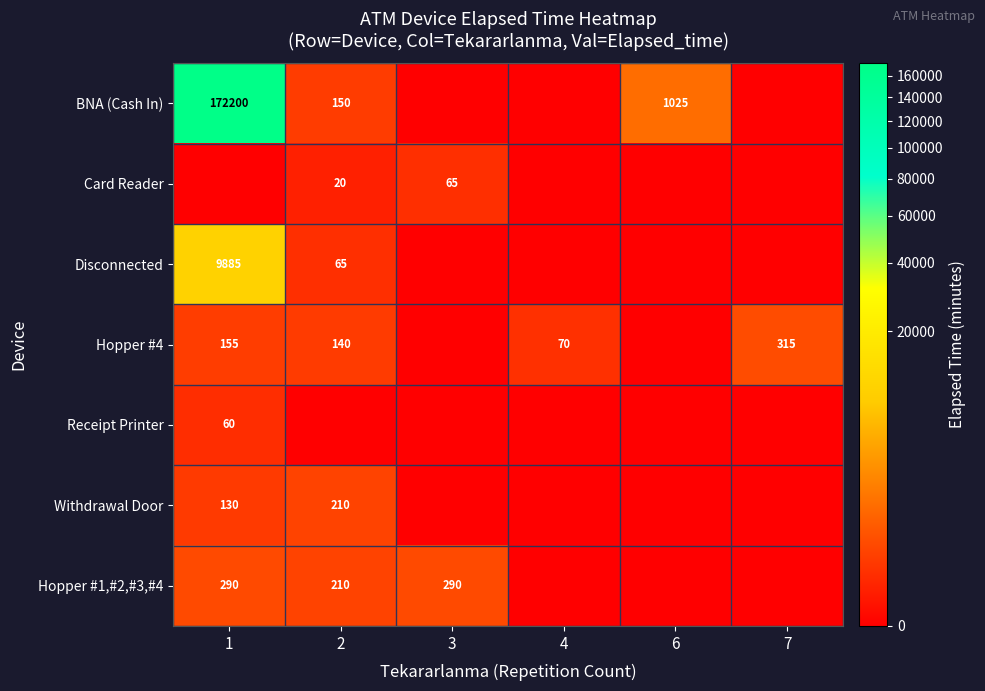

The BNA (Cash In) series shows 1025 at 6. True or false?

True